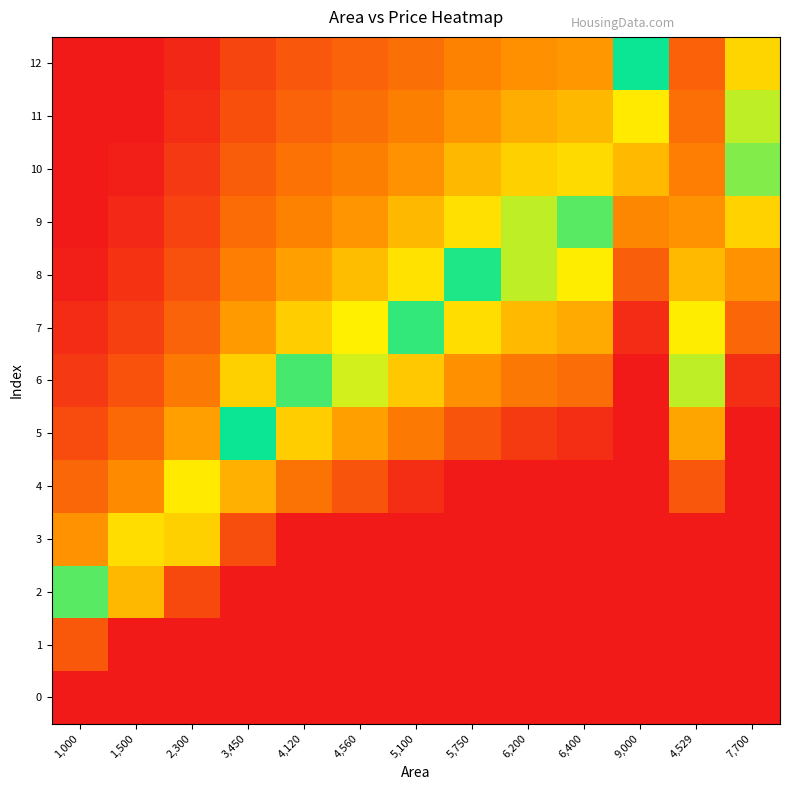

What is the total value across all series at 1,000?

9.3